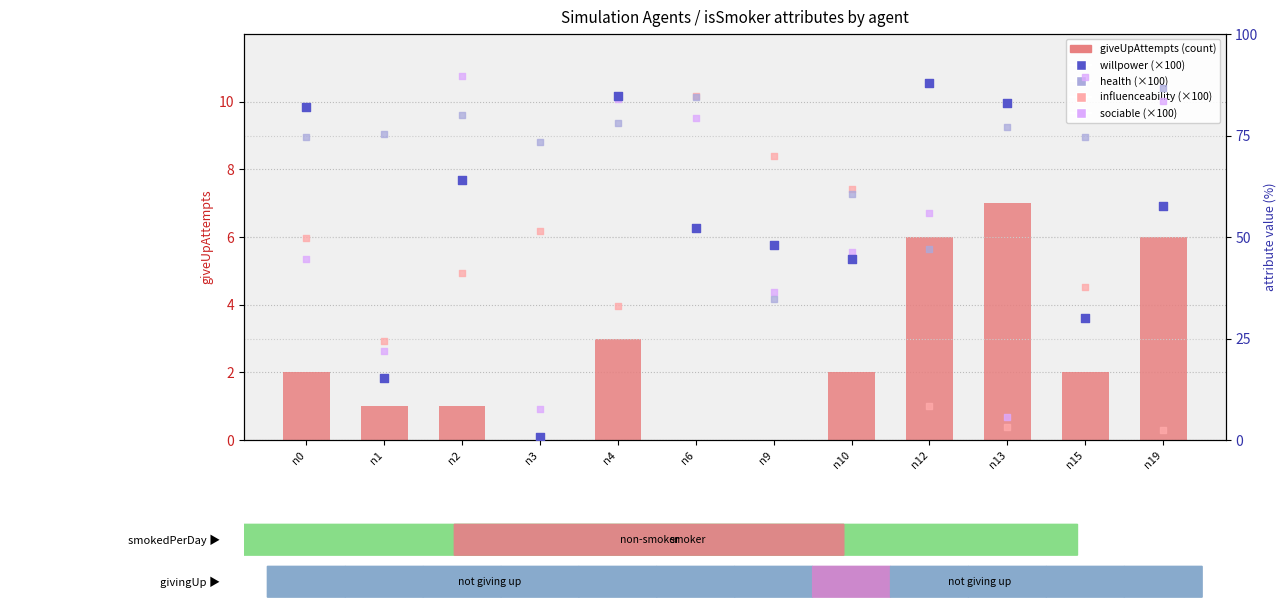

Is the value of willpower (×100) at n9 greater than the value of giveUpAttempts at n3?

Yes